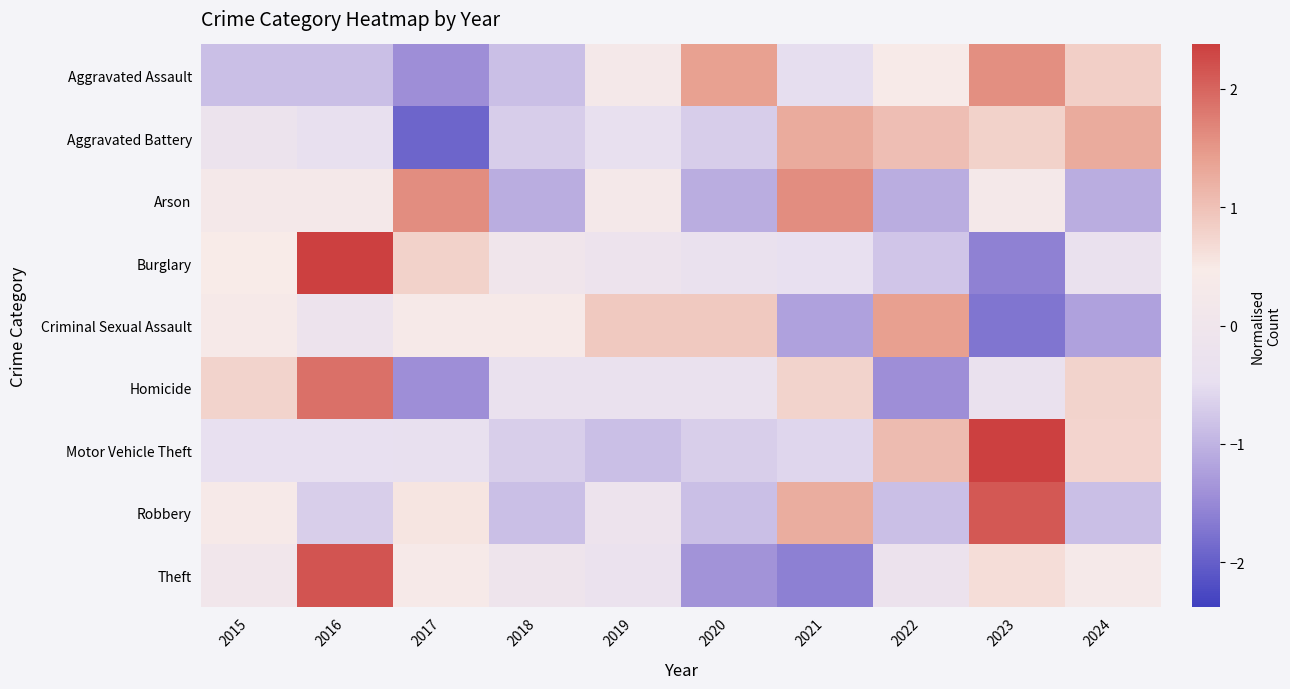

Which has a higher value, 2021 or 2020?

2020